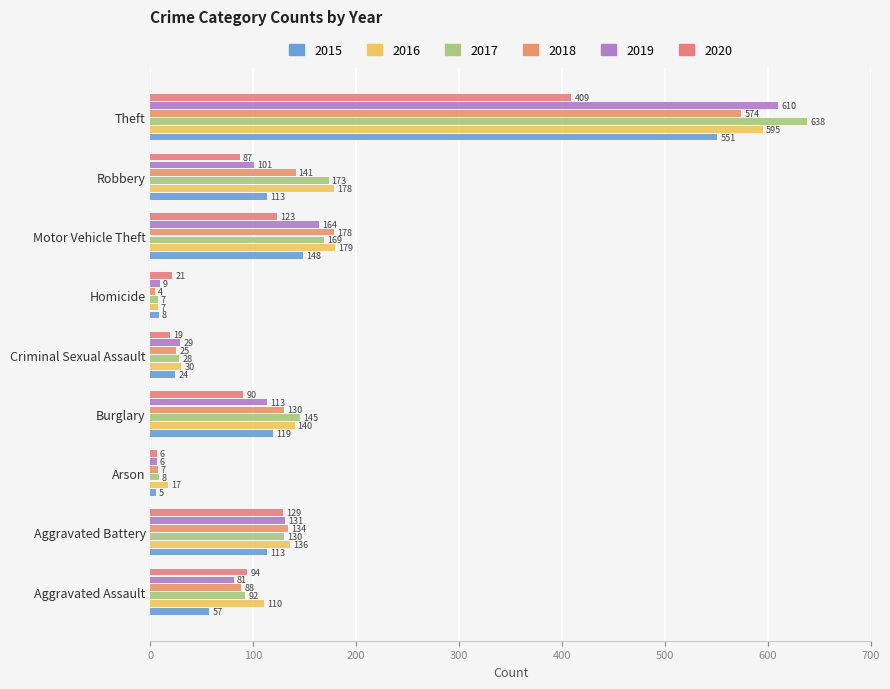

What is the spread (max minus min) of values at Motor Vehicle Theft?

56